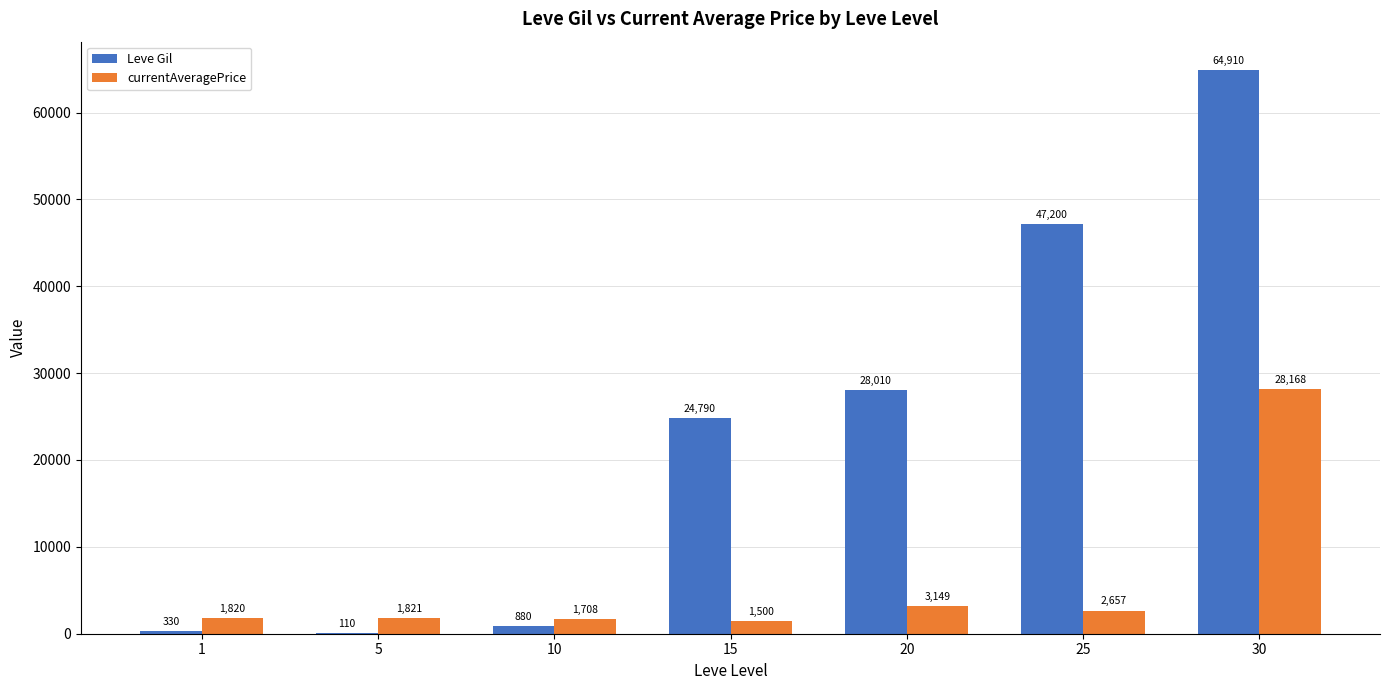

What value does the currentAveragePrice series have at 15?

1500